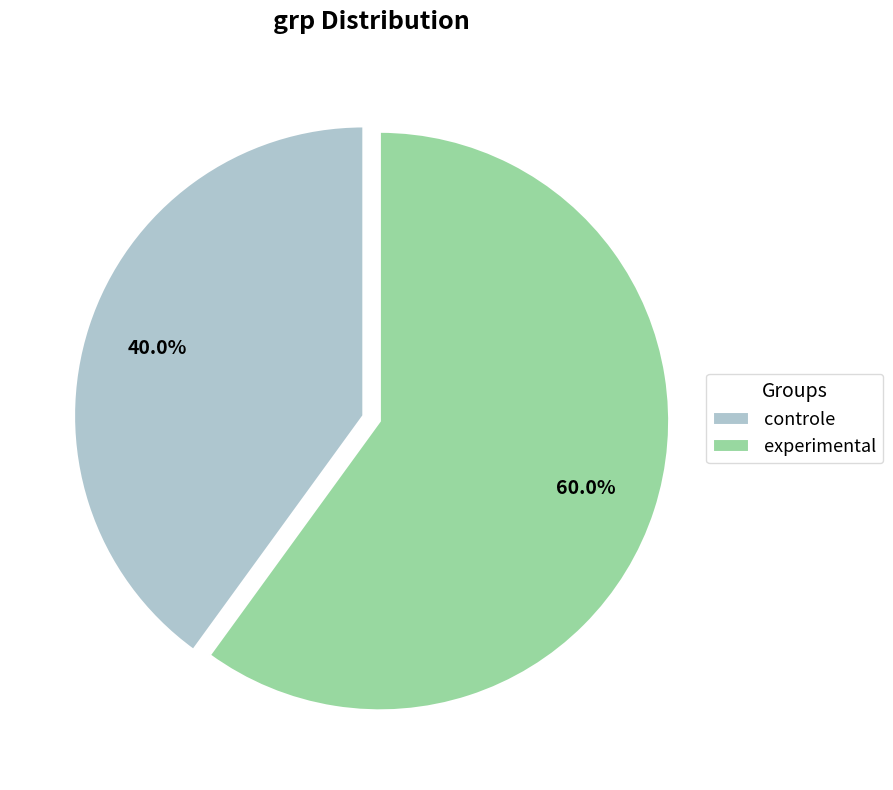

Combined, do experimental and controle account for over 50%?

Yes